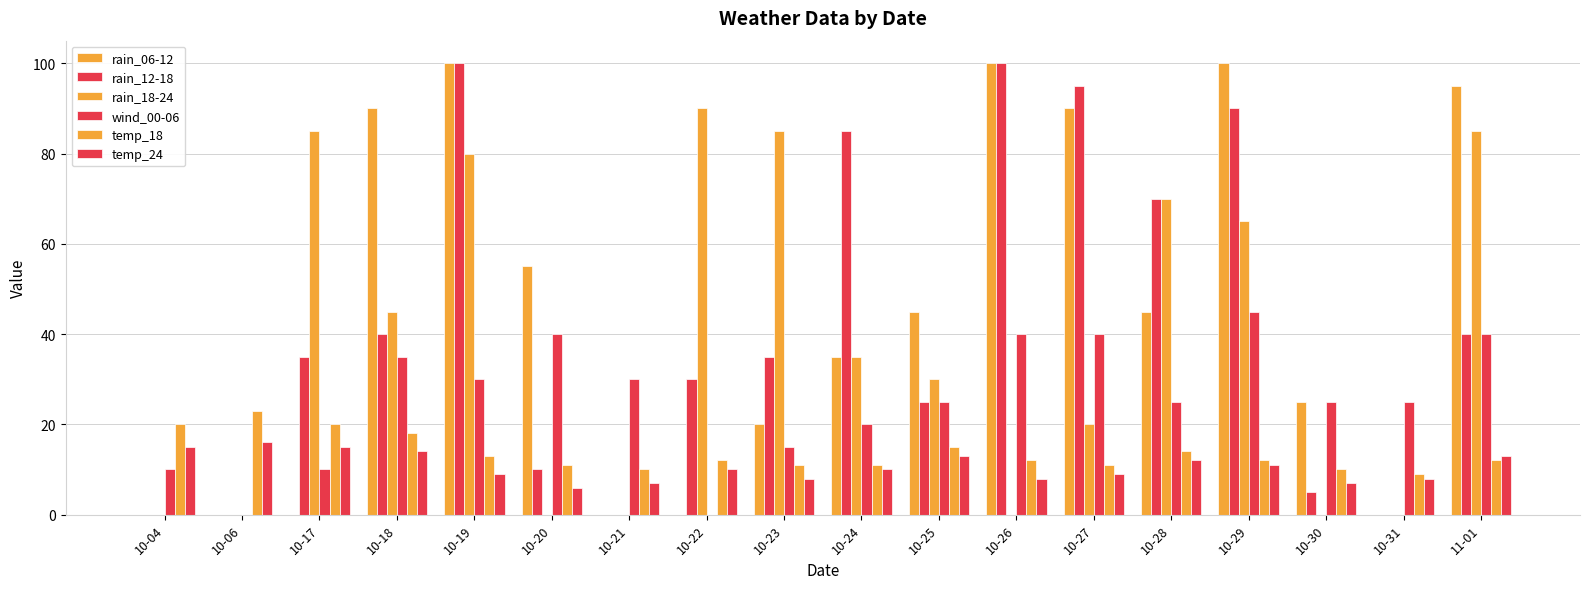

What is the label of the 8th bar from the right?

10-25